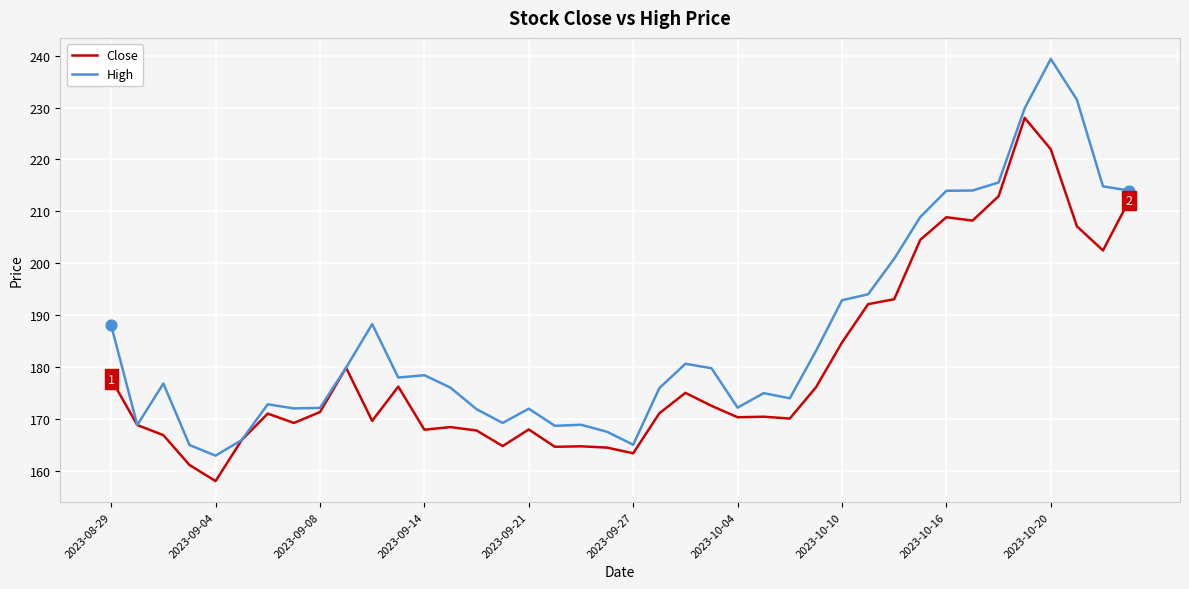

At how many categories does at least one series exceed 196?

10